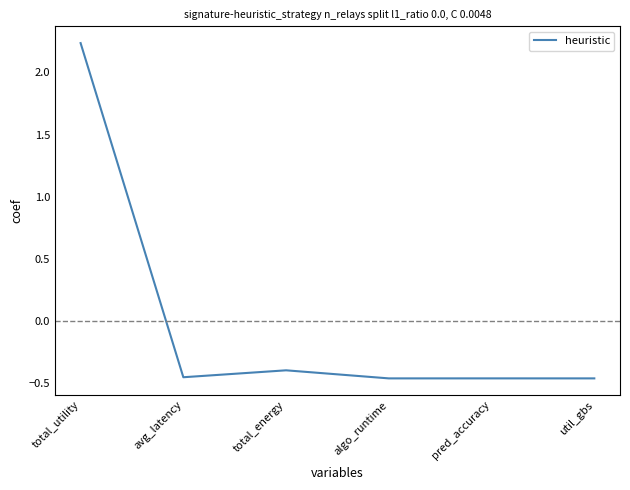

Does the chart have visible grid lines?

No